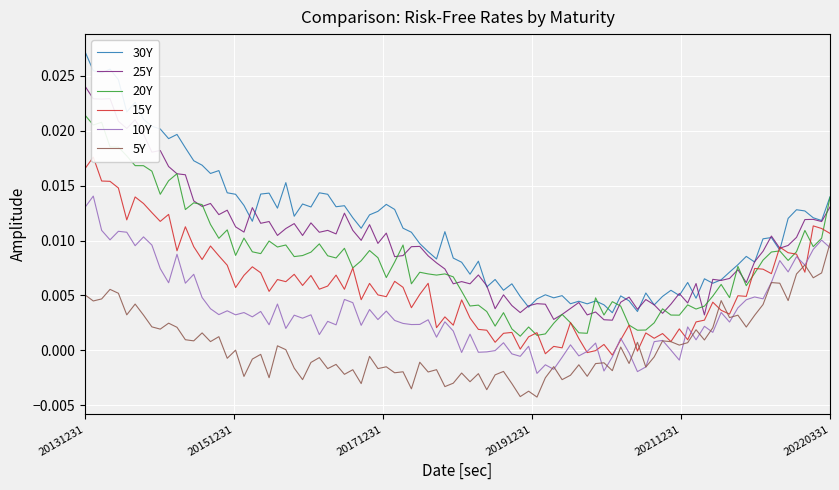

At which category is the sum across all series the highest?

20131231